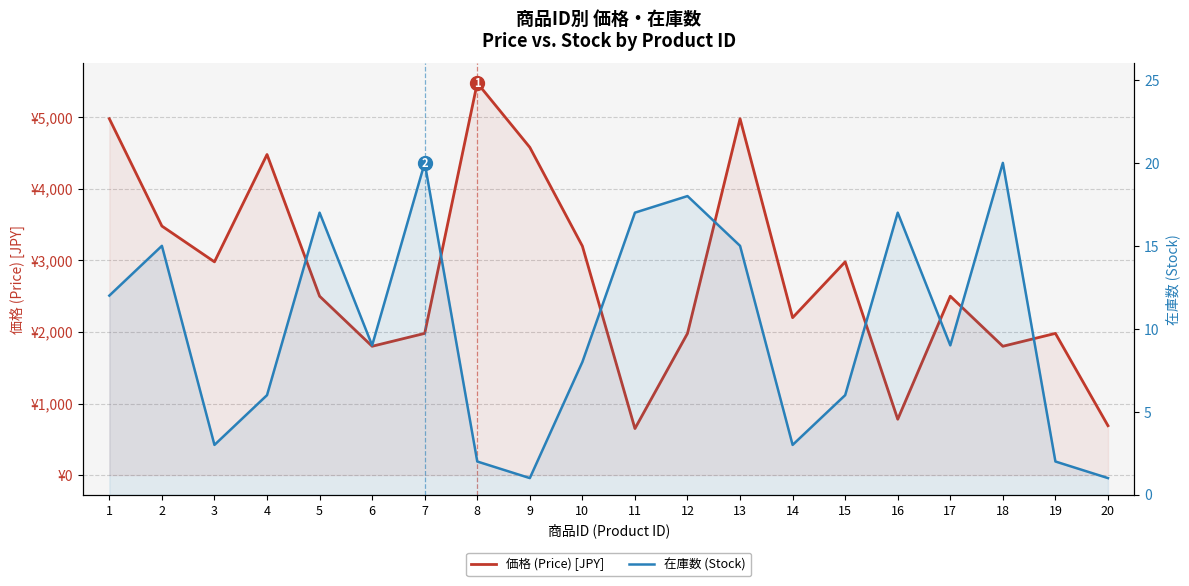

What is the difference between the second highest and second lowest values in the 価格 (Price) [JPY] series?

4290